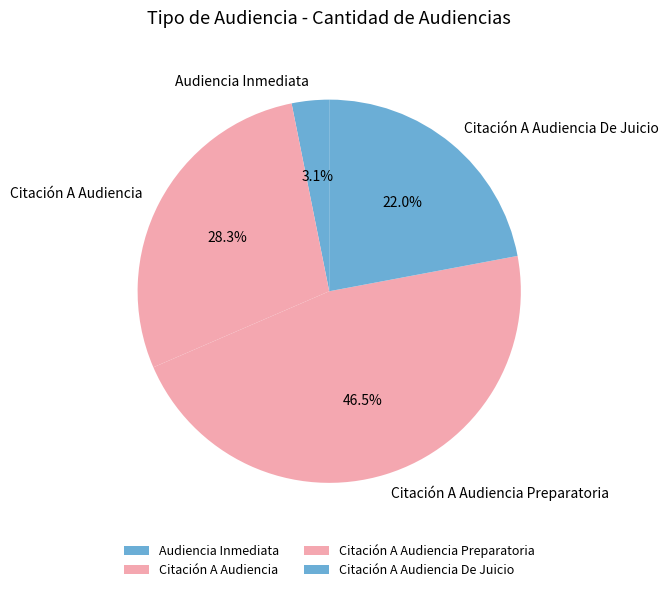

Does Audiencia Inmediata account for over 50% of the chart?

No